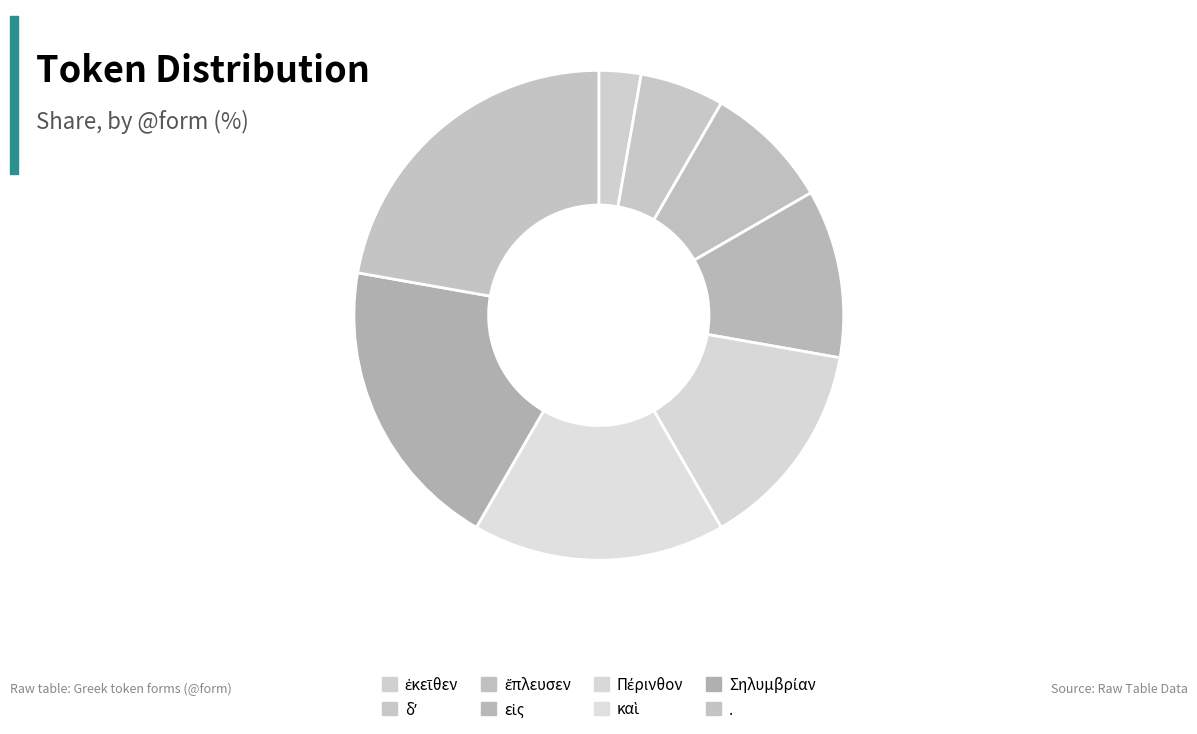

How many slices are in this pie chart?

8